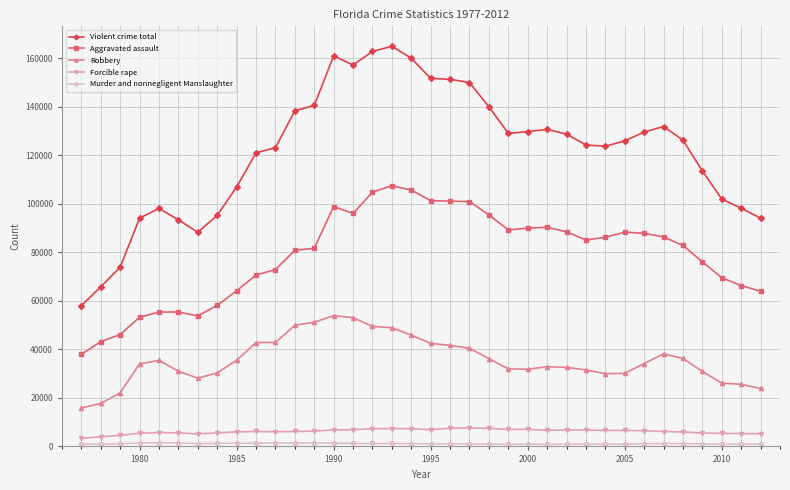

What is the average value of the Violent crime total series?

121774